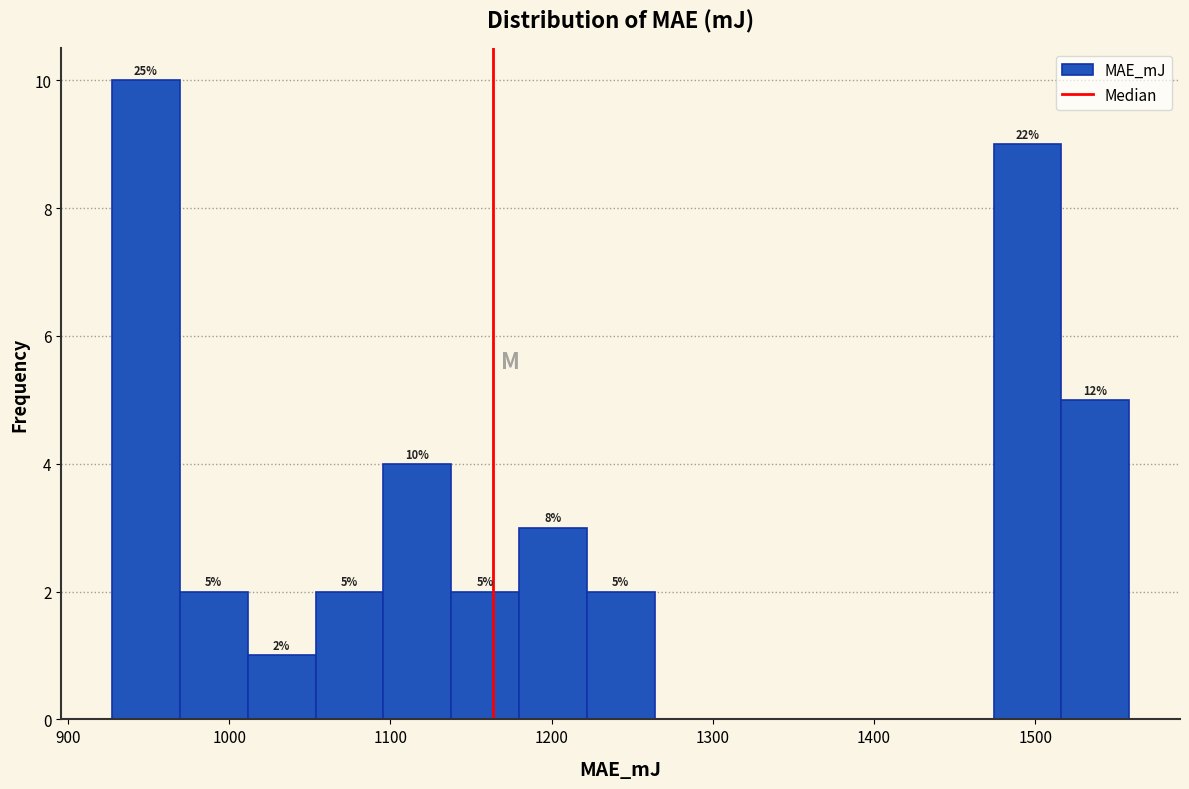

Over which range of the x-axis is the bar tallest?

930 to 970